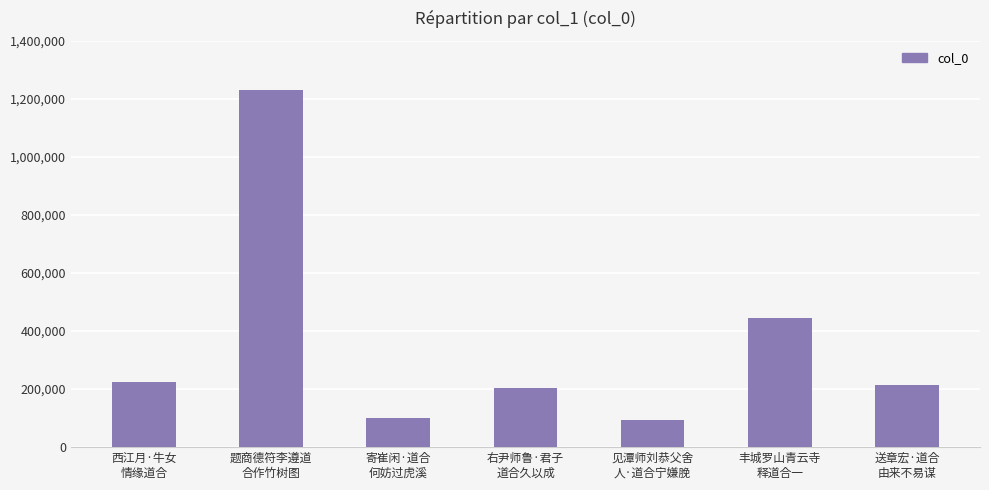

What is the label of the 2nd bar from the right?

丰城罗山青云寺
释道合一